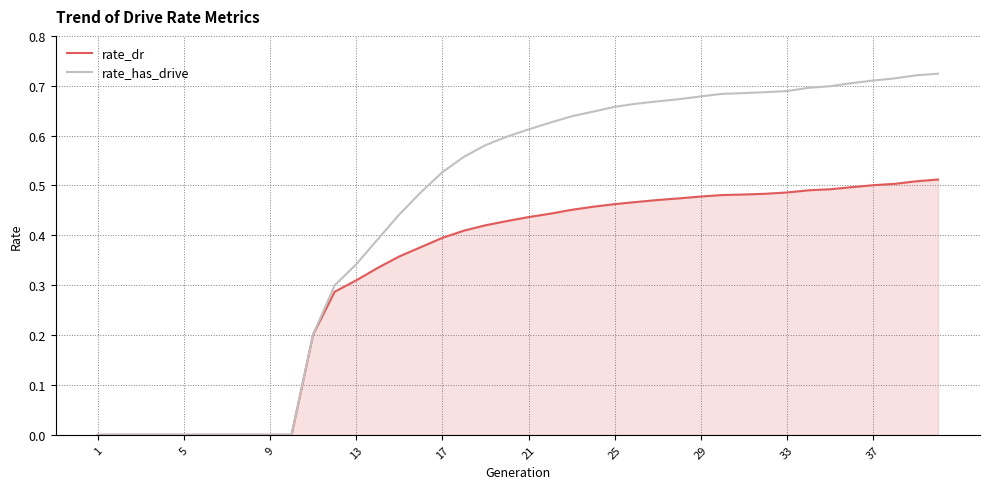

Which series has the widest spread of values?

rate_has_drive